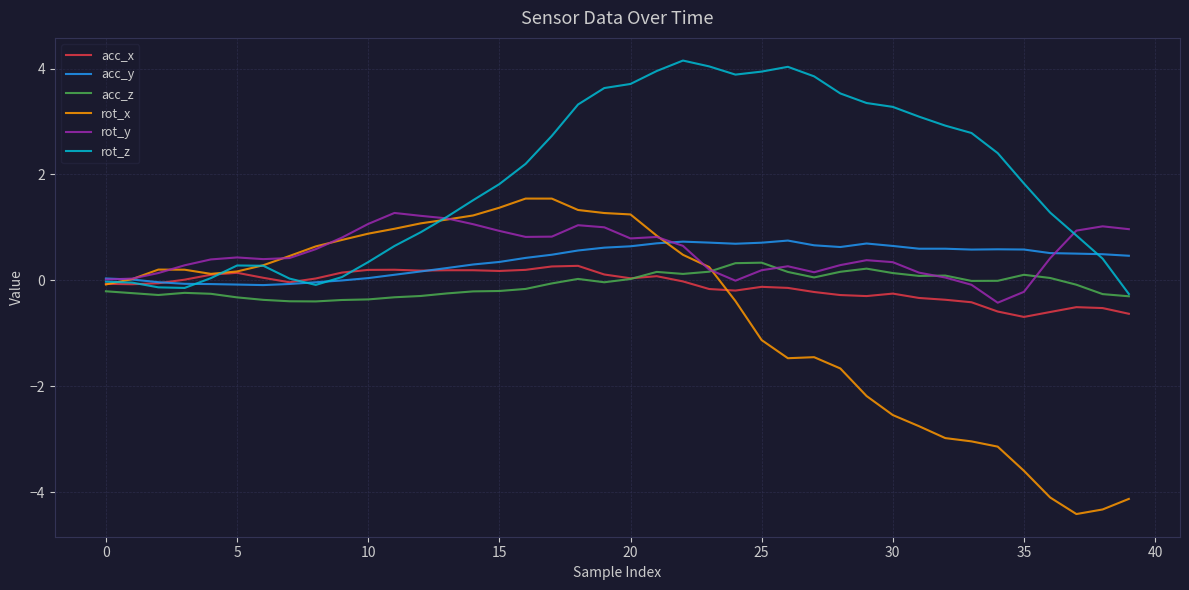

True or false: acc_y has more than 2 interior local peaks.

True